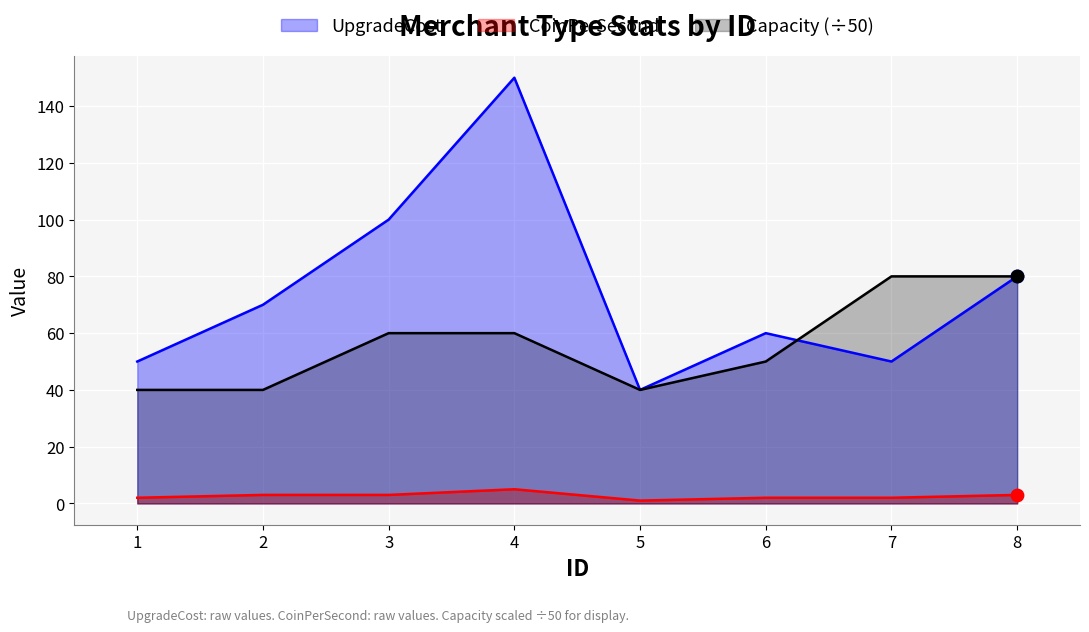

What is the total value across all series at 4?

215